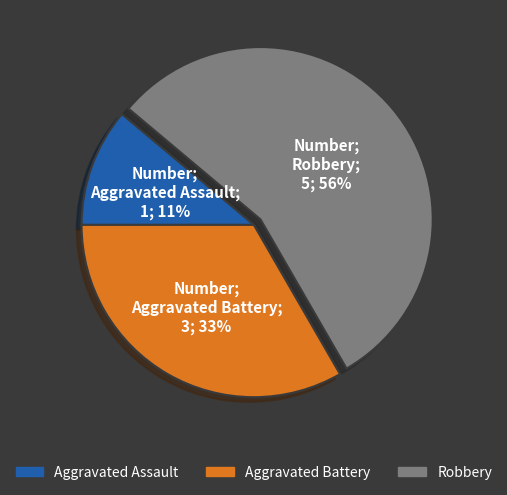

How many slices are in this pie chart?

3